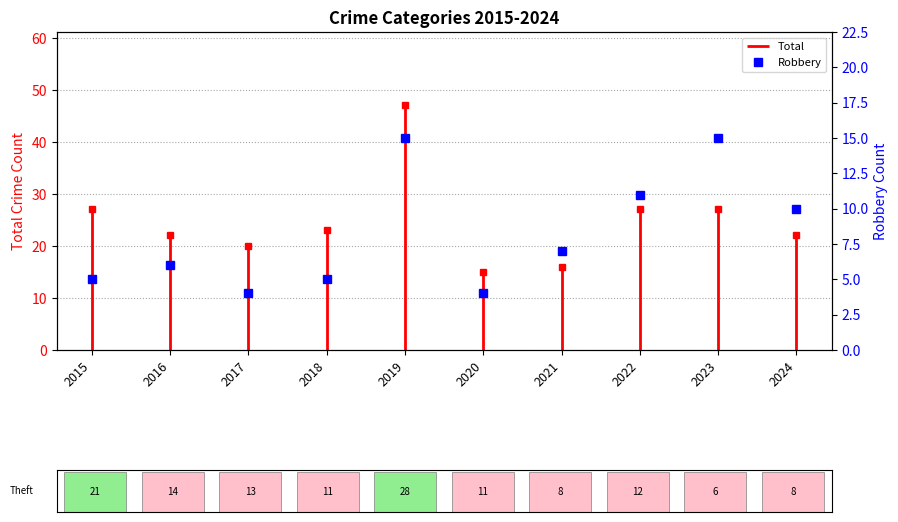

What is the value of the 5th bar from the left?

15